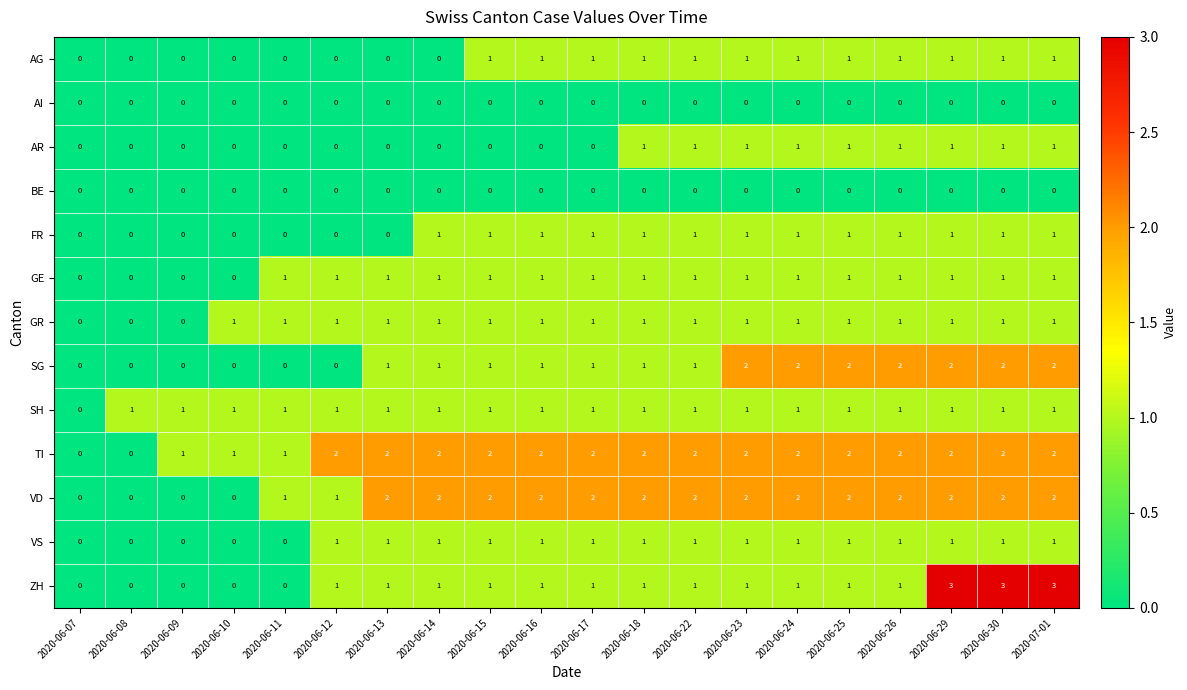

The value of VD at 2020-06-24 is 2. True or false?

True